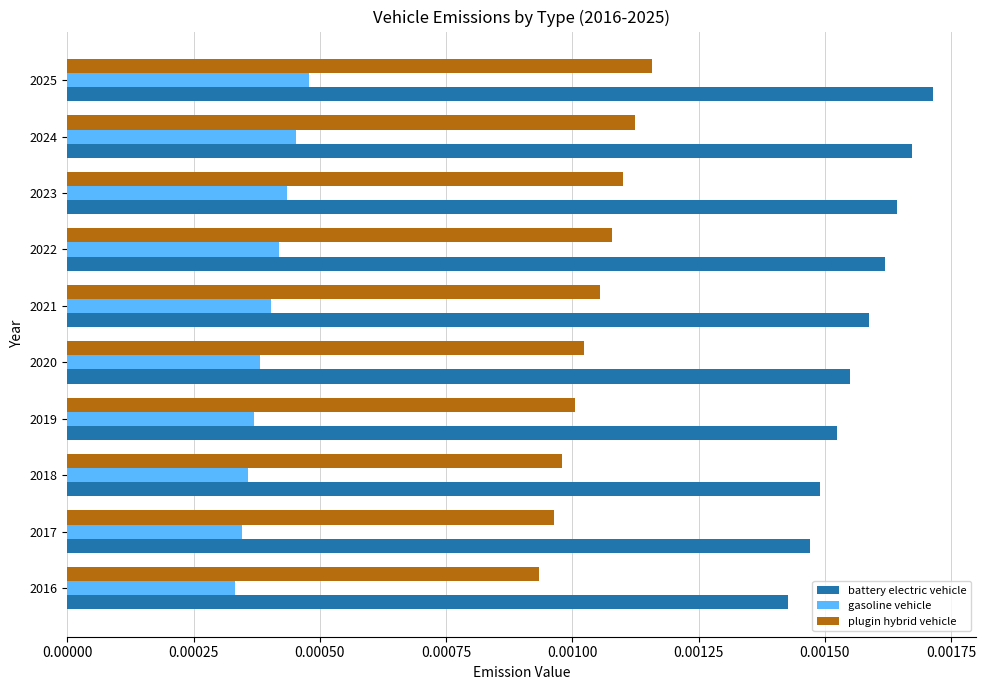

Count the gasoline vehicle values in the range 0 to 1.

10